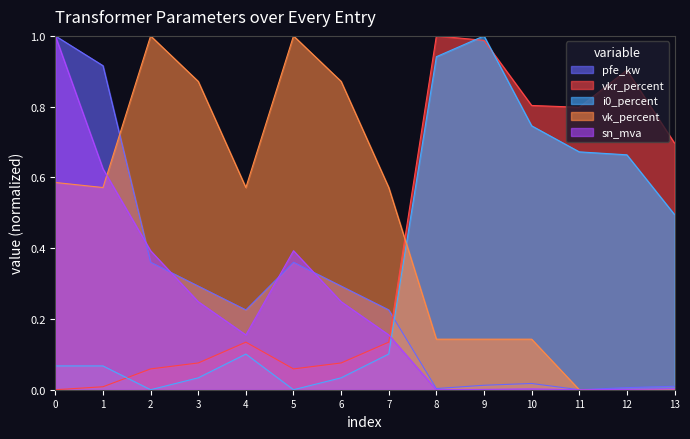

List the series in order of their overall mean, lowest first.

sn_mva, pfe_kw, i0_percent, vkr_percent, vk_percent